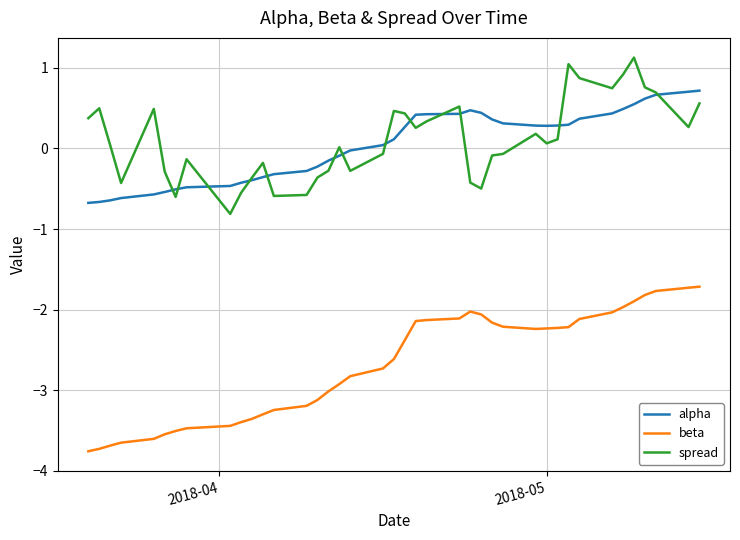

List the series in order of their peak value, lowest first.

beta, alpha, spread